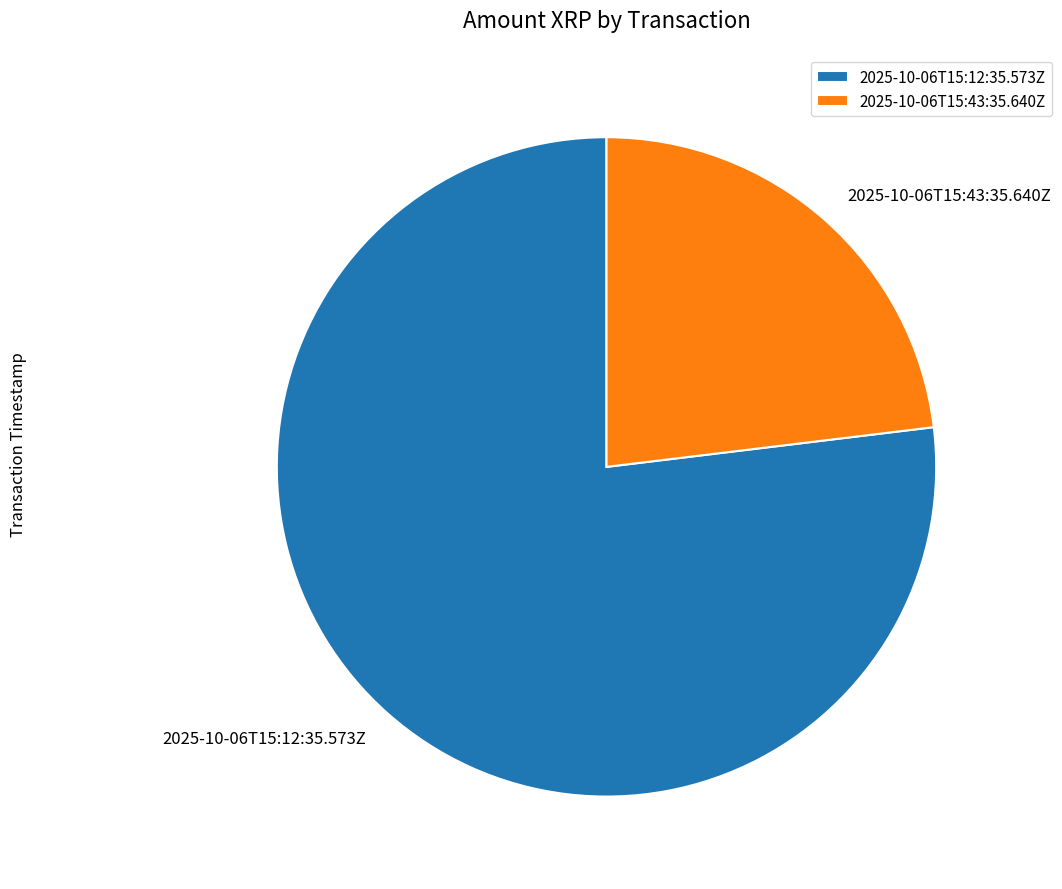

Do 2025-10-06T15:43:35.640Z and 2025-10-06T15:12:35.573Z together represent more than half of the pie?

Yes